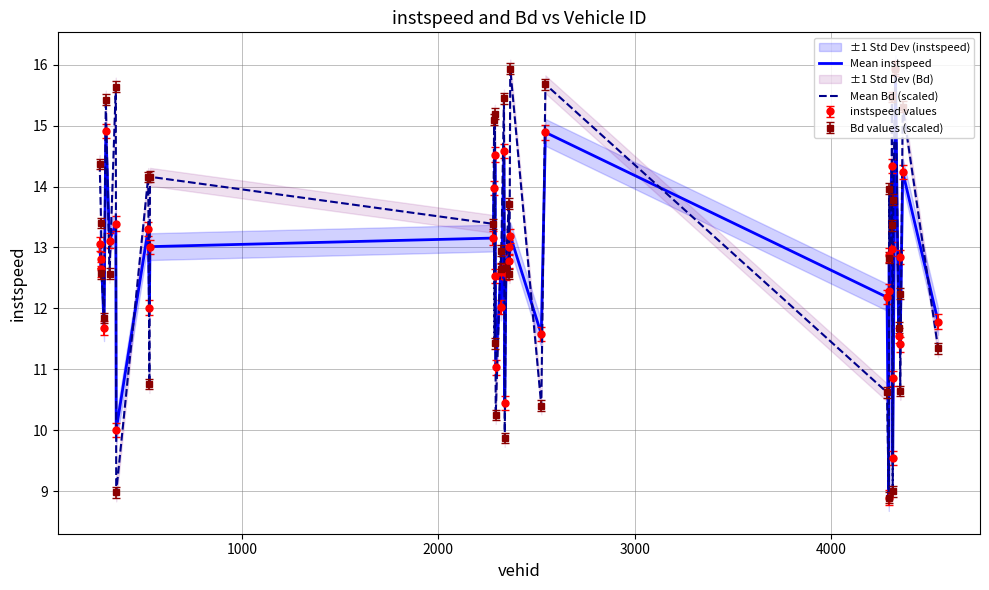

How many data points in Mean instspeed are less than 12?

11